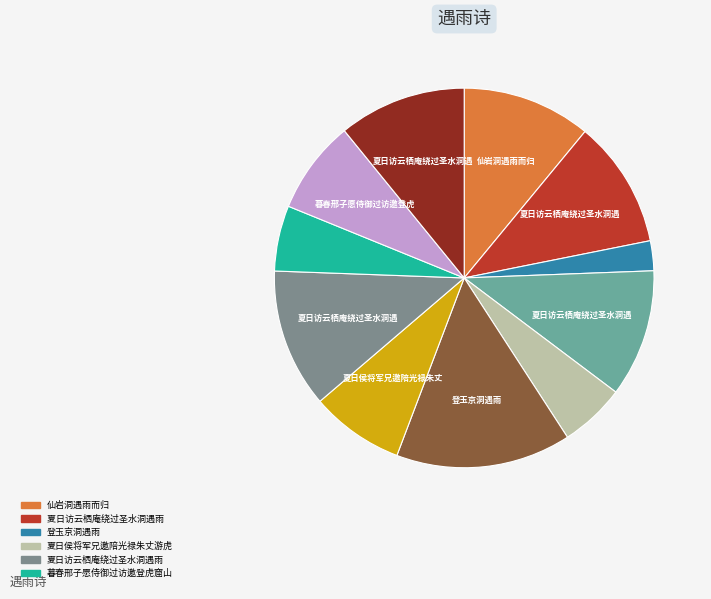

Does any single category account for the majority?

No